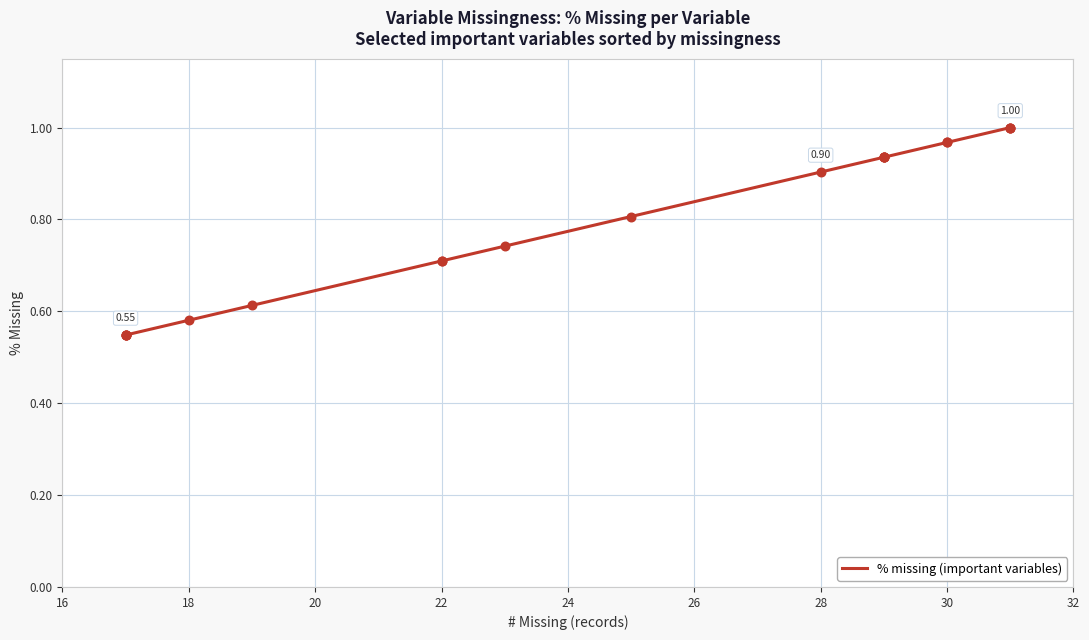

Which has a higher value, 30 or 16?

30